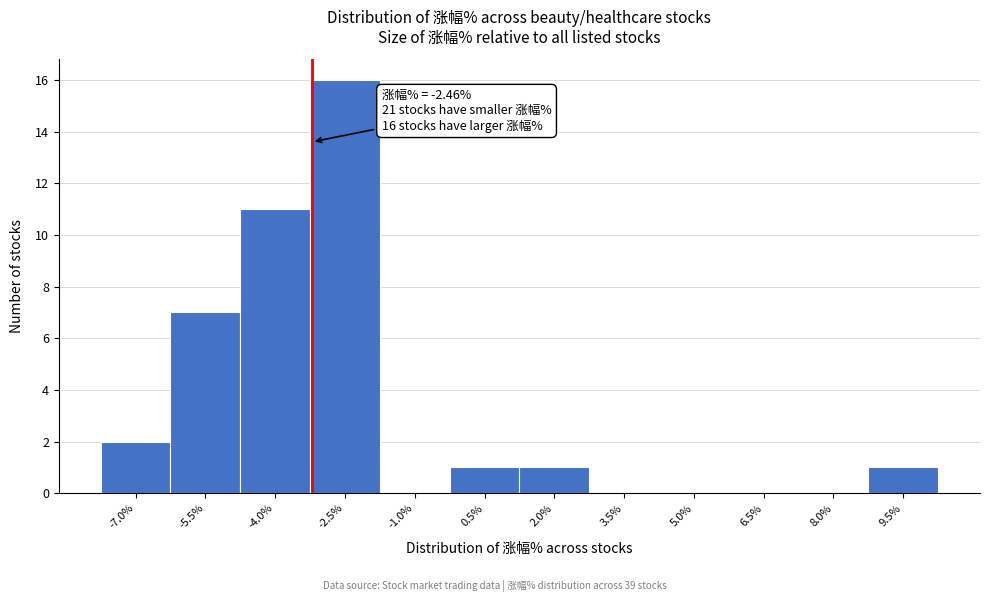

Reading right to left, list all the values displayed in this chart.

9.5%=1	8.0%=0	6.5%=0	5.0%=0	3.5%=0	2.0%=1	0.5%=1	-1.0%=0	-2.5%=16	-4.0%=11	-5.5%=7	-7.0%=2